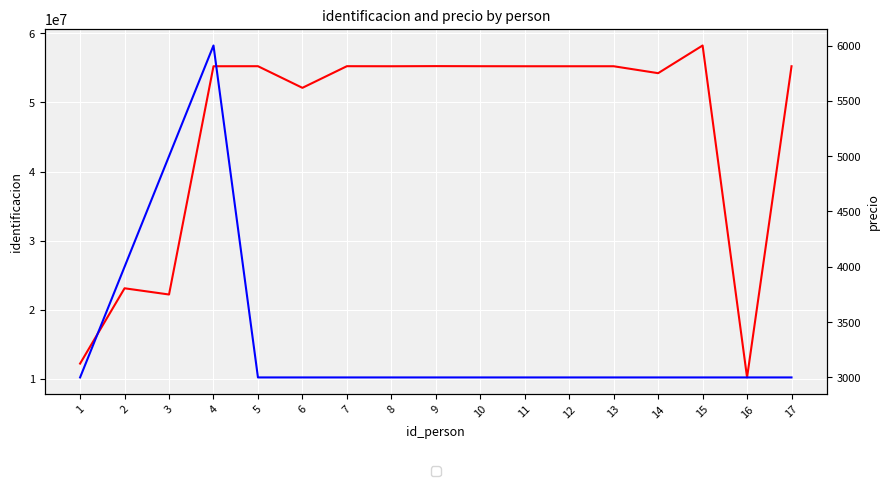

Reading left to right, transcribe all the data shown in this chart.

identificacion: 1=12234366	2=23123123	3=22223311	4=55231232	5=55238232	6=52111232	7=55239232	8=55231202	9=55251232	10=55237232	11=55231212	12=55231032	13=55232232	14=54231232	15=58231232	16=10231232	17=55231932
precio: 1=3000	2=4000	3=5000	4=6000	5=3000	6=3000	7=3000	8=3000	9=3000	10=3000	11=3000	12=3000	13=3000	14=3000	15=3000	16=3000	17=3000